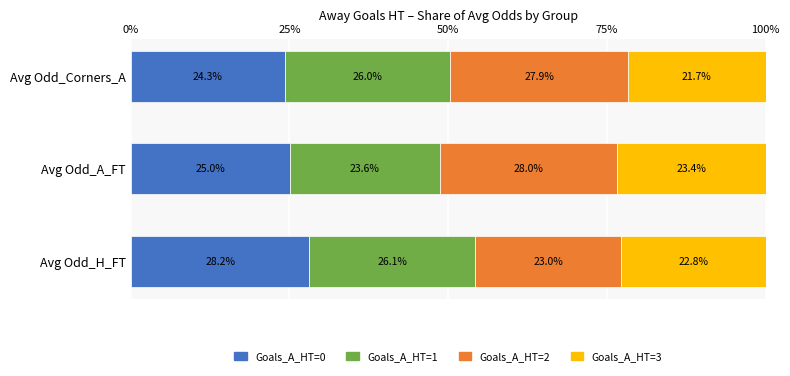

What is the total value across all series at Avg Odd_A_FT?

100.0